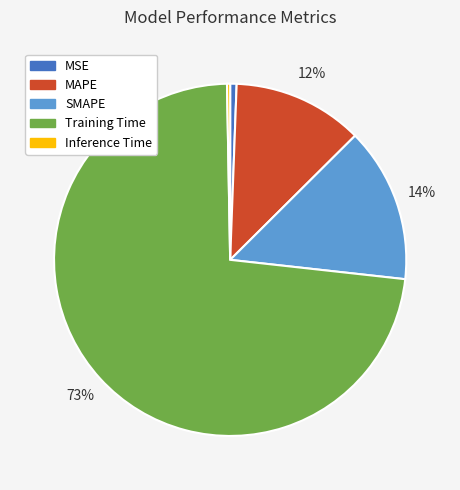

What is the largest slice in the pie chart?

Training Time